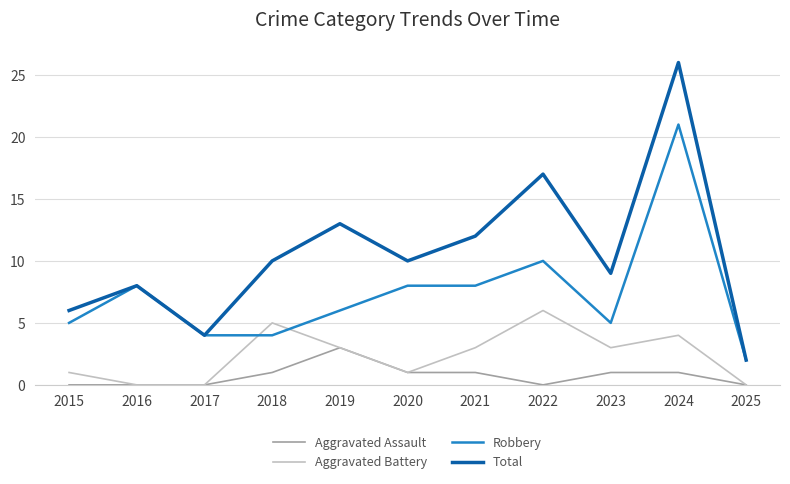

At how many categories does at least one series exceed 11?

4